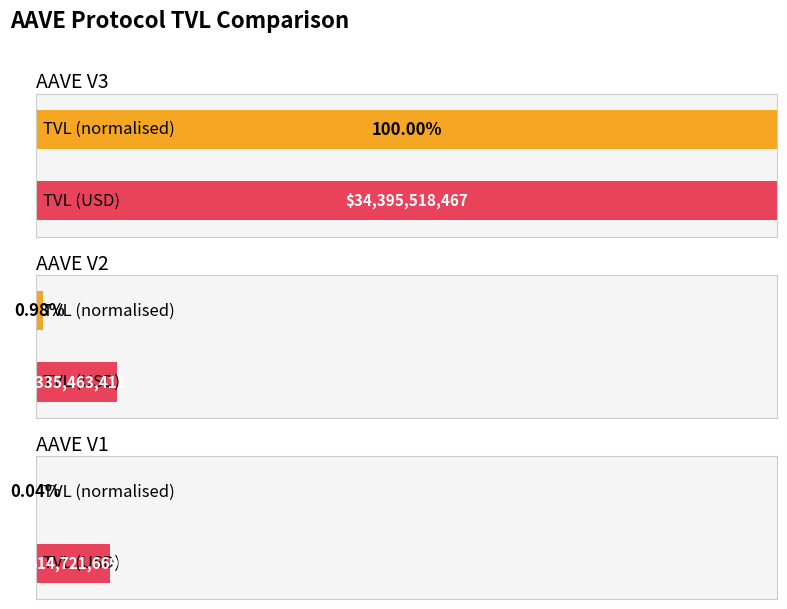

Read the value at AAVE V1.

14721669.4